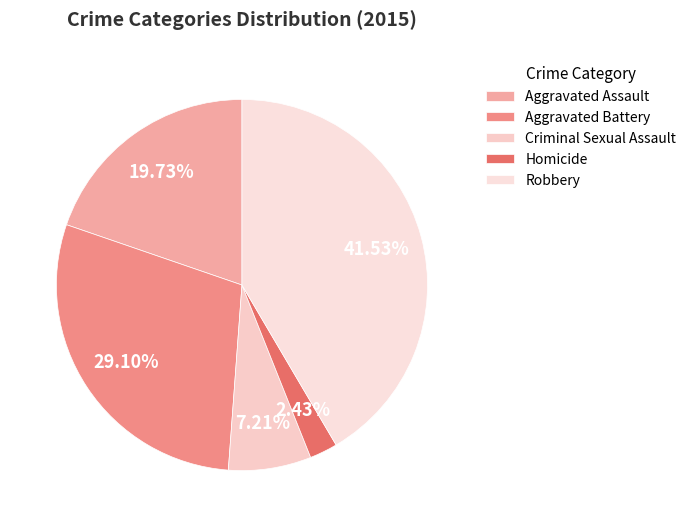

To the nearest percent, what portion does Criminal Sexual Assault represent?

7%